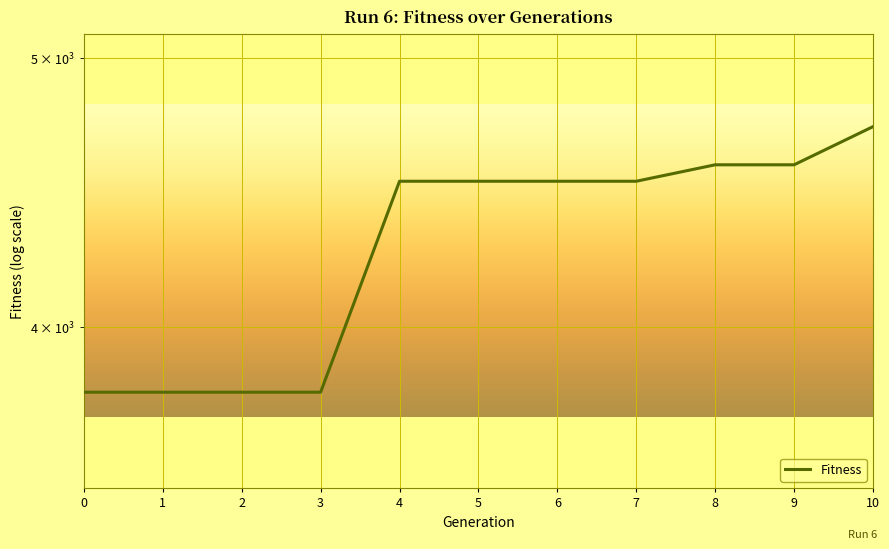

How many data points are less than 4513?

4